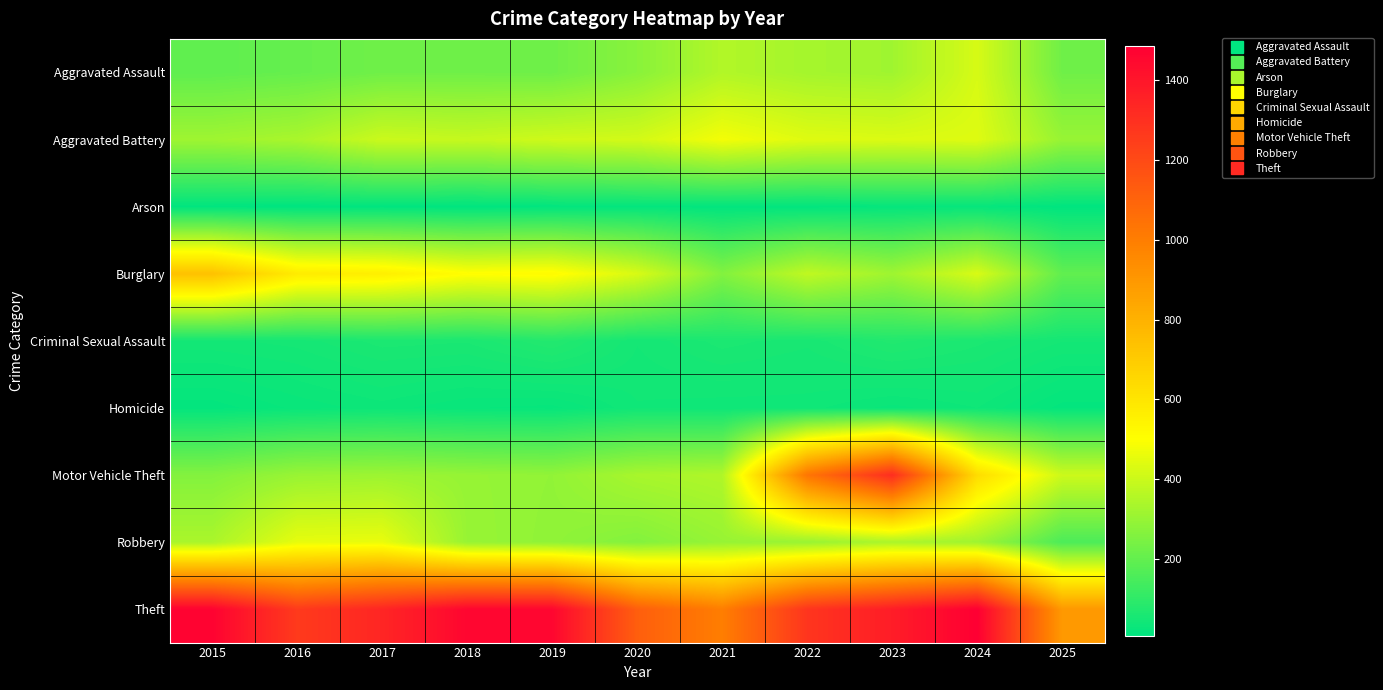

At 2015, list the series in order from largest to smallest.

Theft, Burglary, Robbery, Aggravated Battery, Motor Vehicle Theft, Aggravated Assault, Criminal Sexual Assault, Homicide, Arson